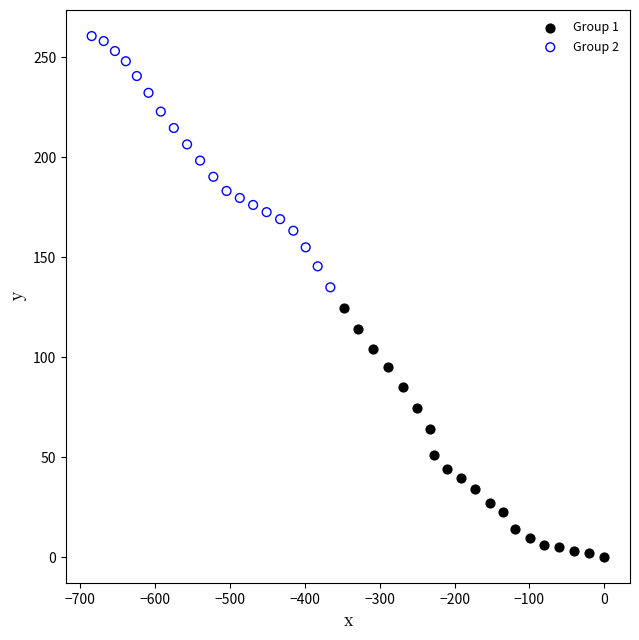

Which series contains the highest Y value?

Group 2